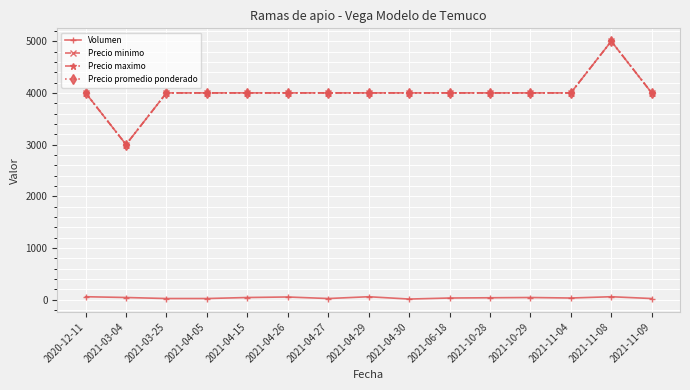

Does the chart have visible grid lines?

Yes